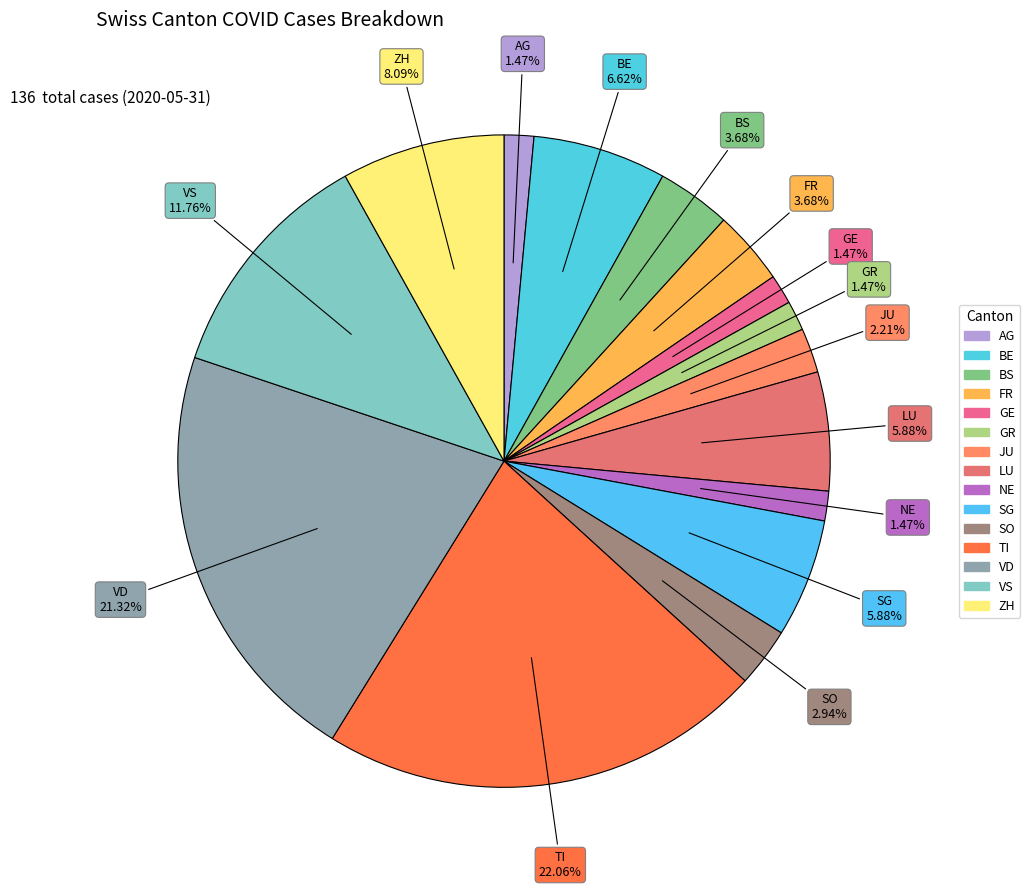

Count the number of slices in the pie.

15